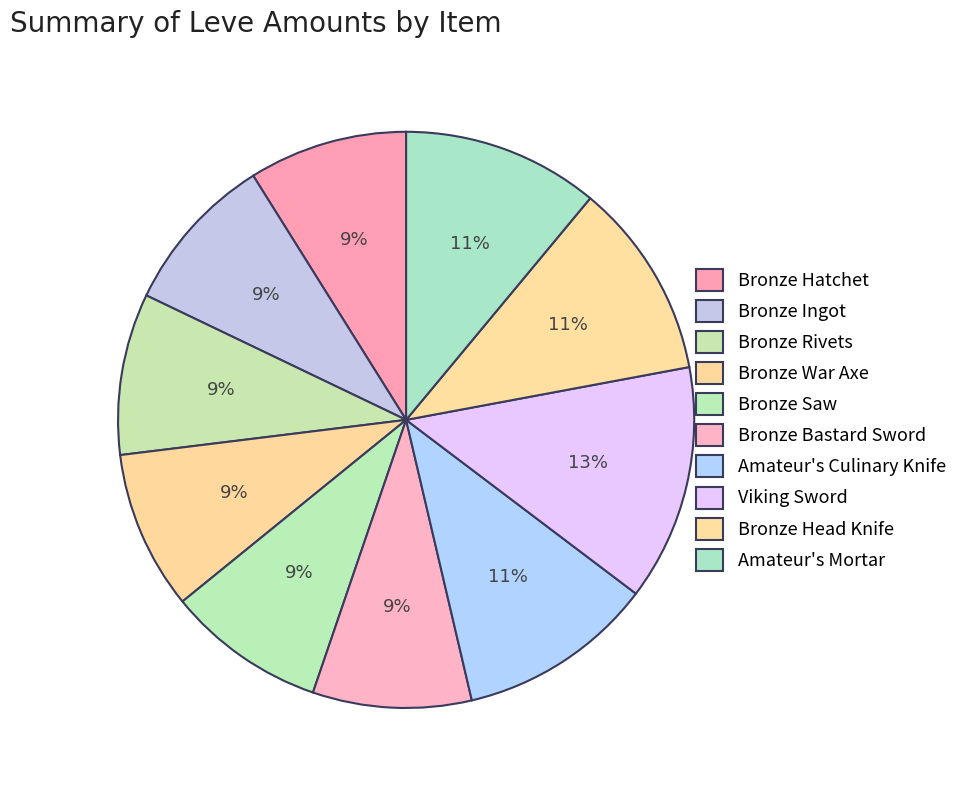

What percentage is the Amateur's Mortar slice, to the nearest percent?

11%